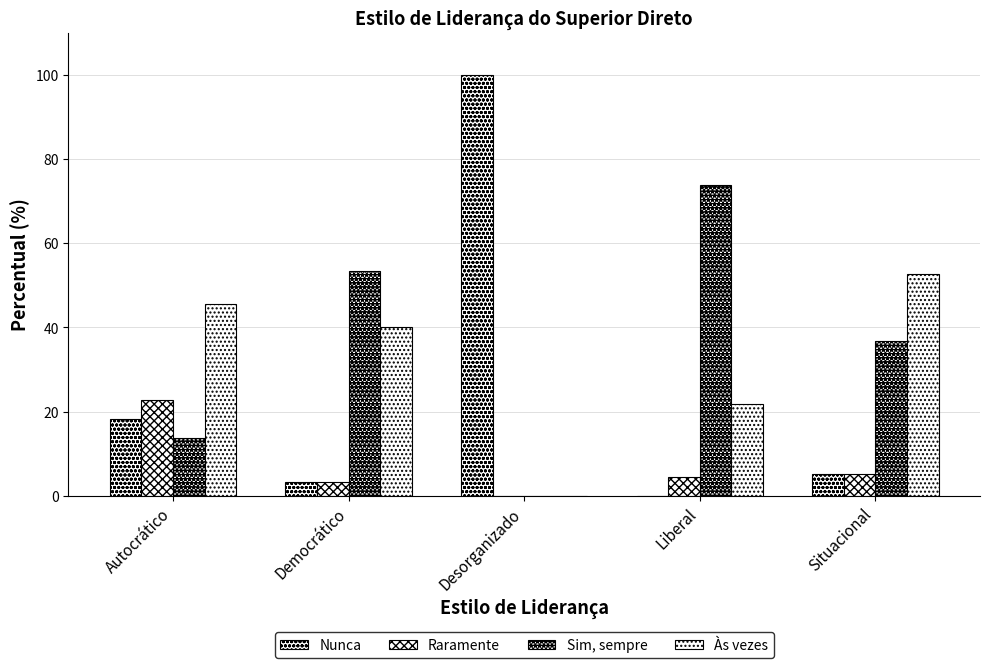

How many groups of bars are there?

5